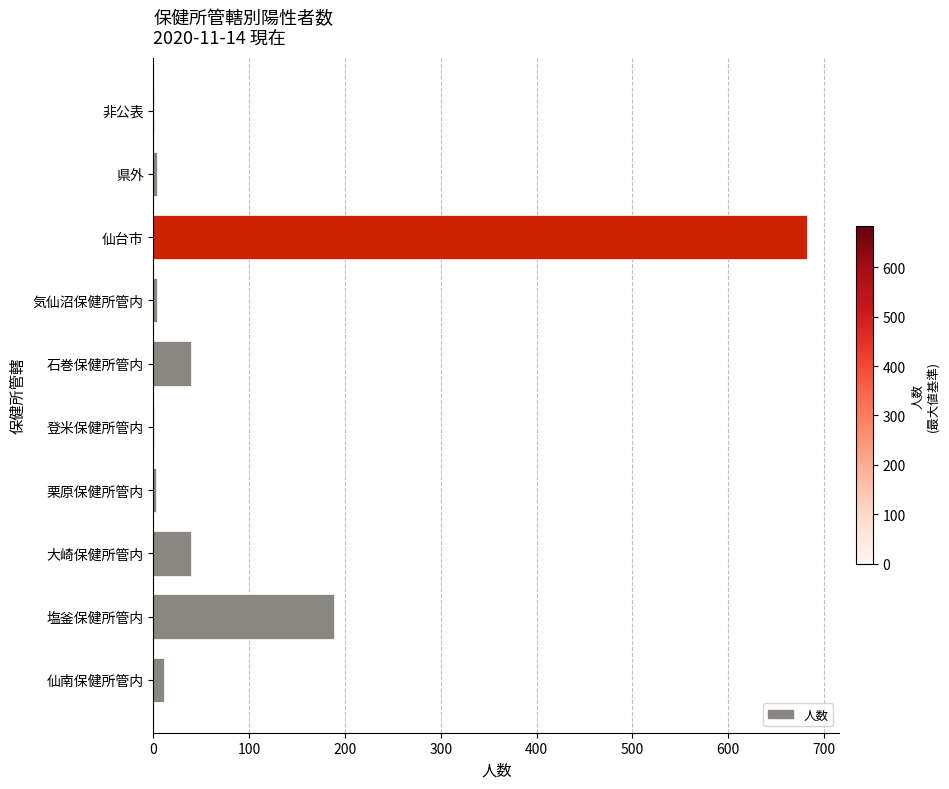

Which label corresponds to the largest value in the chart?

仙台市